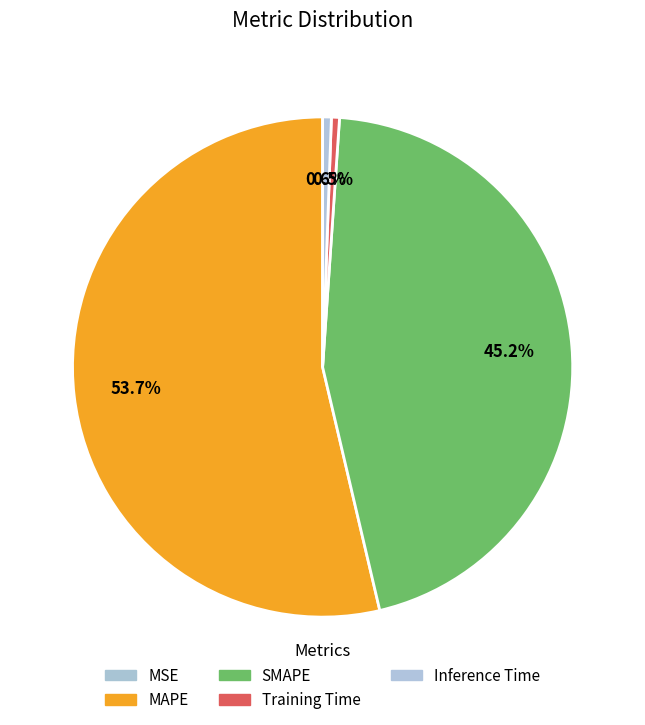

What is the majority slice?

MAPE